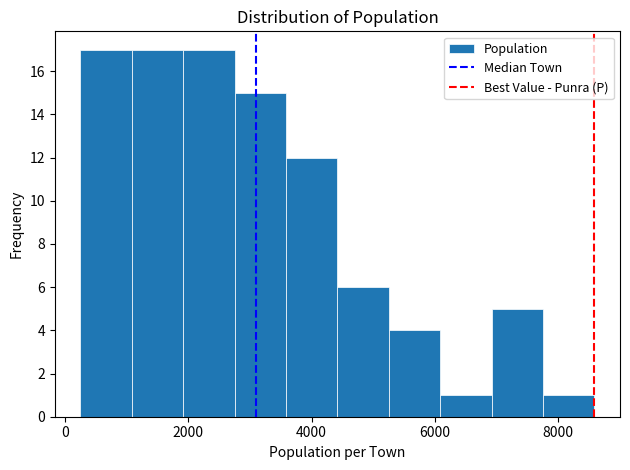

Reading left to right, list every bar in this chart as the range it spans on the x-axis followed by its height. Neither the bar edges nor the heights are printed on the chart, so give them approximately, as read against the axes.

200 to 1000: 17
1000 to 2000: 17
2000 to 2800: 17
2800 to 3600: 15
3600 to 4400: 12
4400 to 5200: 6
5200 to 6000: 4
6000 to 7000: 1
7000 to 7800: 5
7800 to 8600: 1